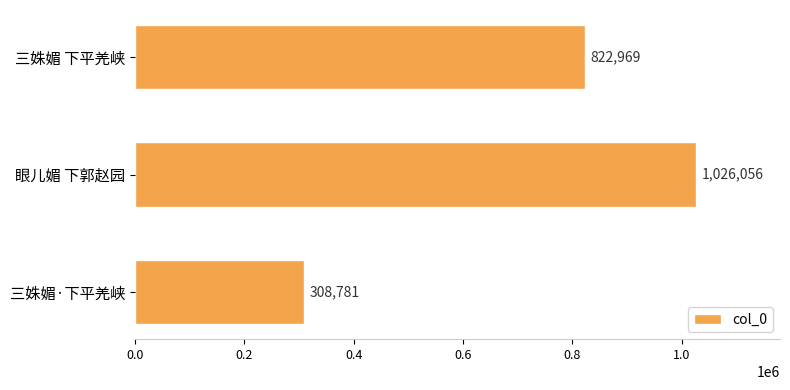

At which label is the value closest to 667418?

三姝媚 下平羌峡